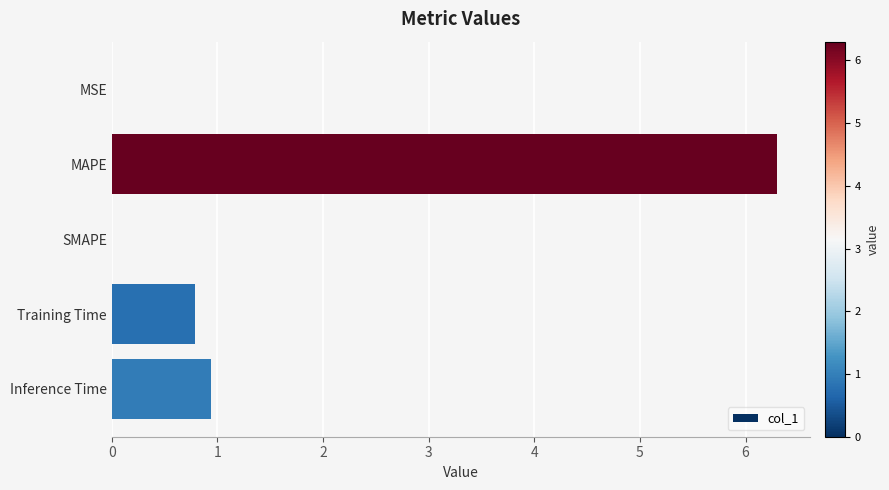

How many data points does each series have?

5